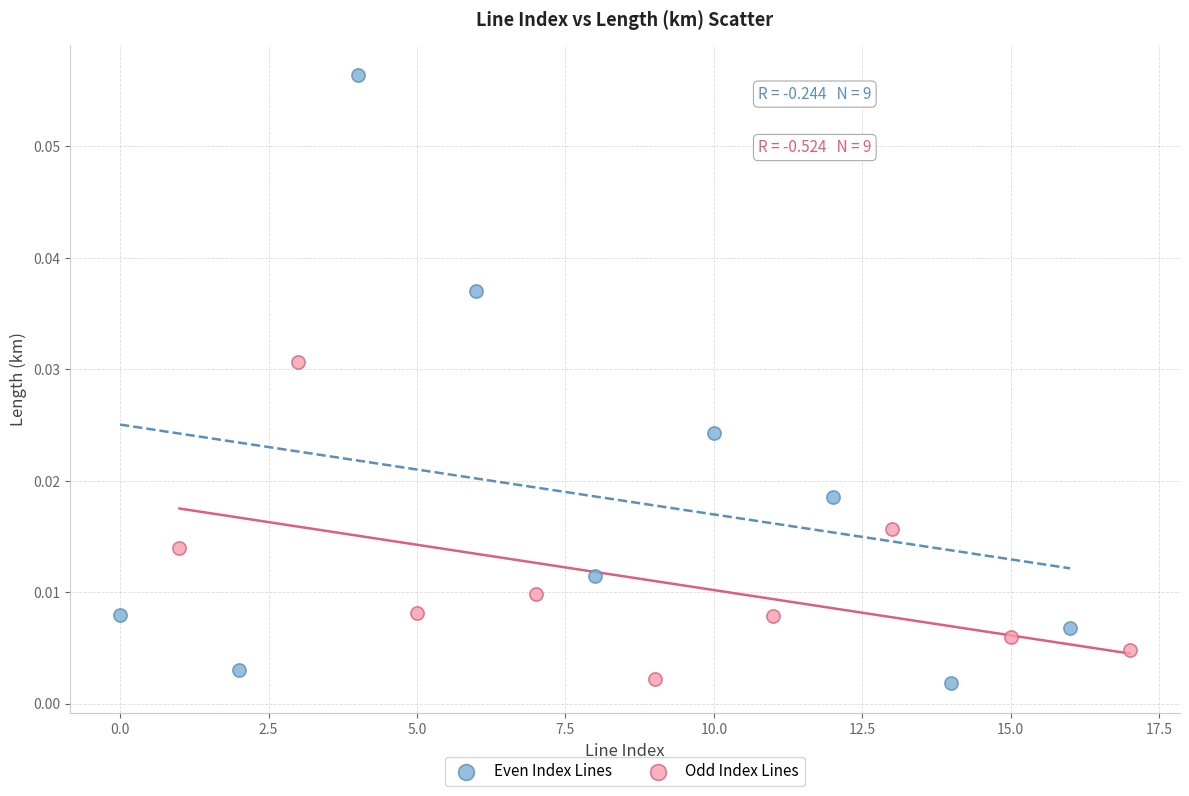

Which series contains the highest Y value?

Even Index Lines